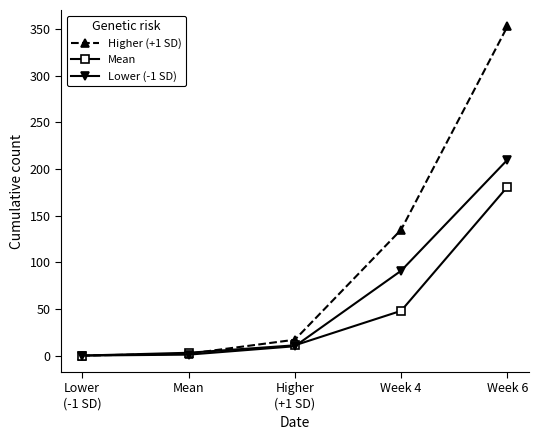

Which series has the largest total across all categories?

Higher (+1 SD)